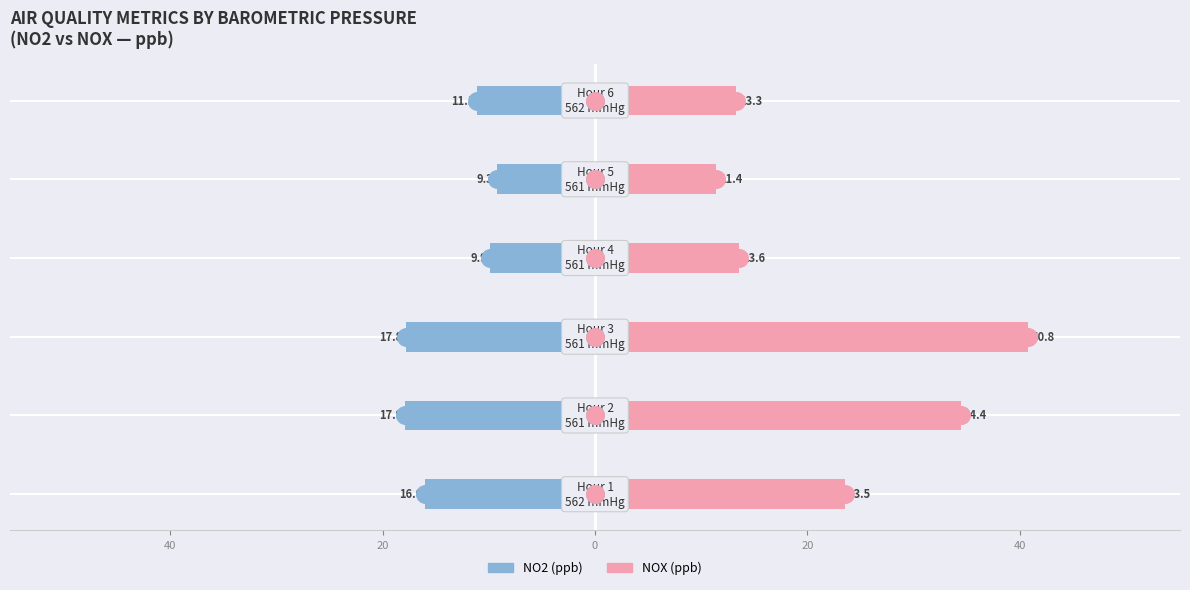

Which series has the widest spread of Y values?

NOX